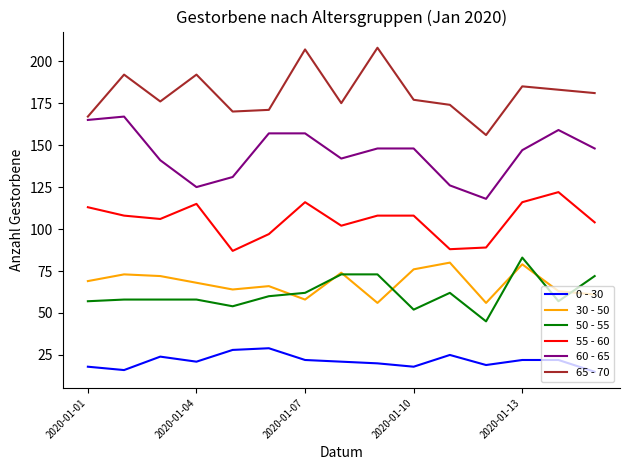

True or false: 0 - 30 and 30 - 50 cross at least once.

False